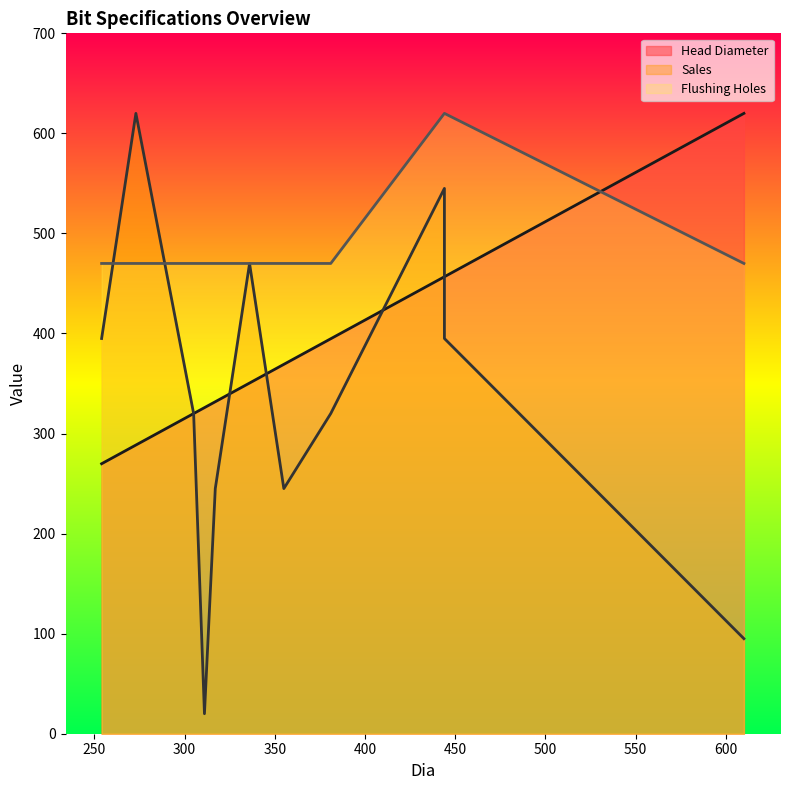

What is the sum of all Head Diameter values?

4411